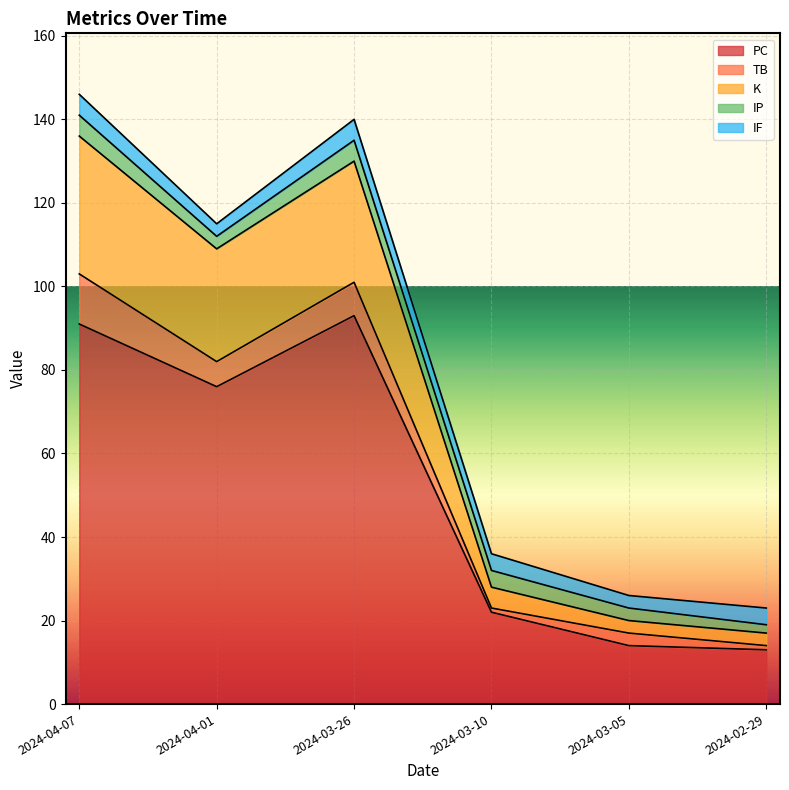

What is the value of the IP point at the 4th from the left?

4